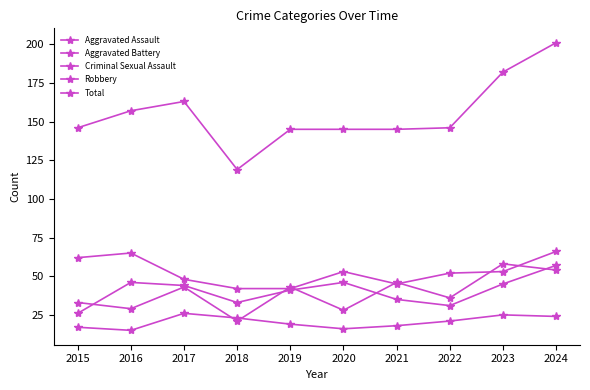

Does the chart display data point markers on the line(s)?

Yes